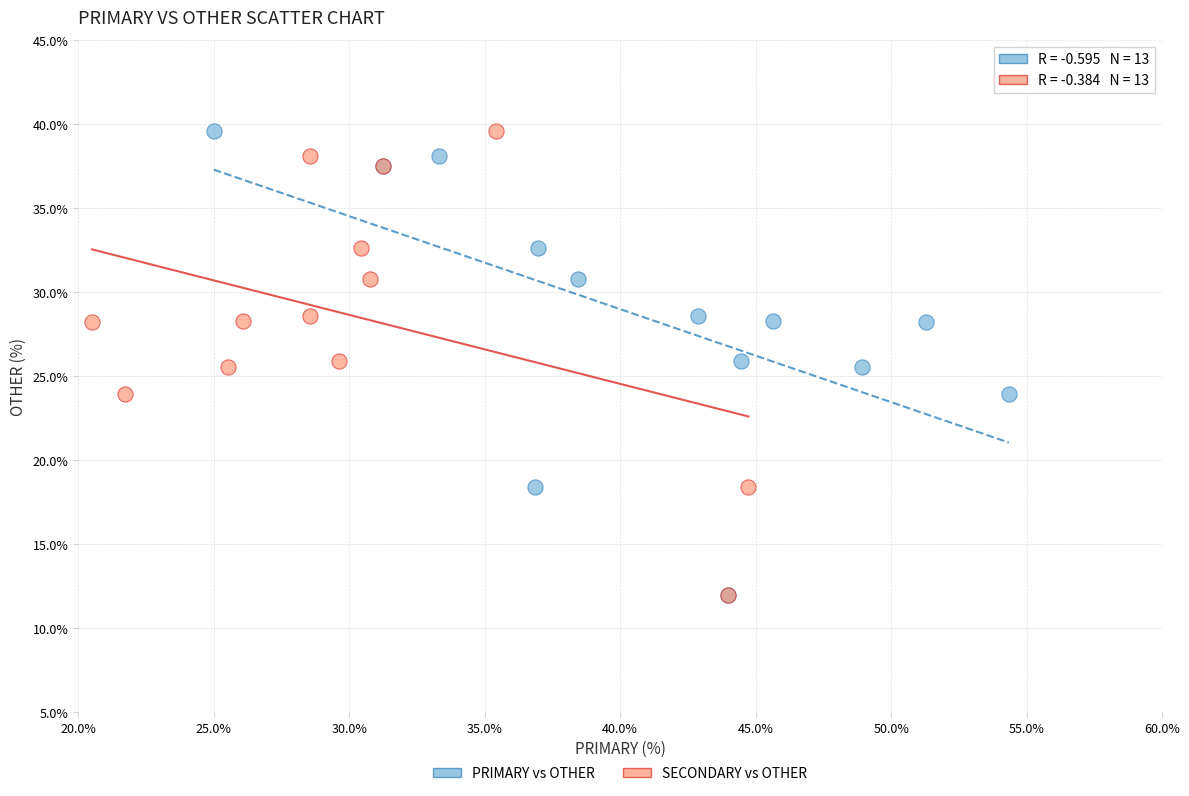

What are all the series names shown in the legend?

PRIMARY vs OTHER, SECONDARY vs OTHER